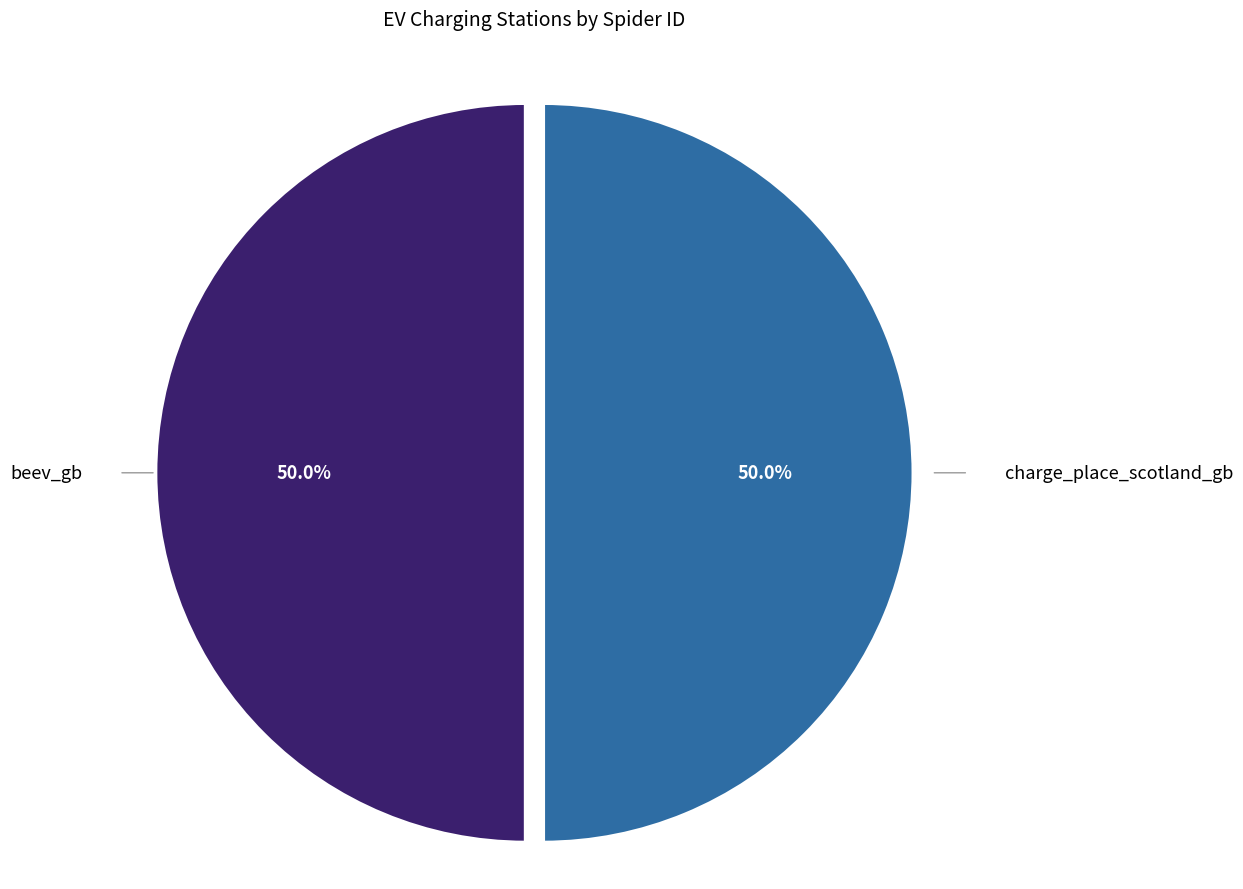

How many slices are in this pie chart?

2